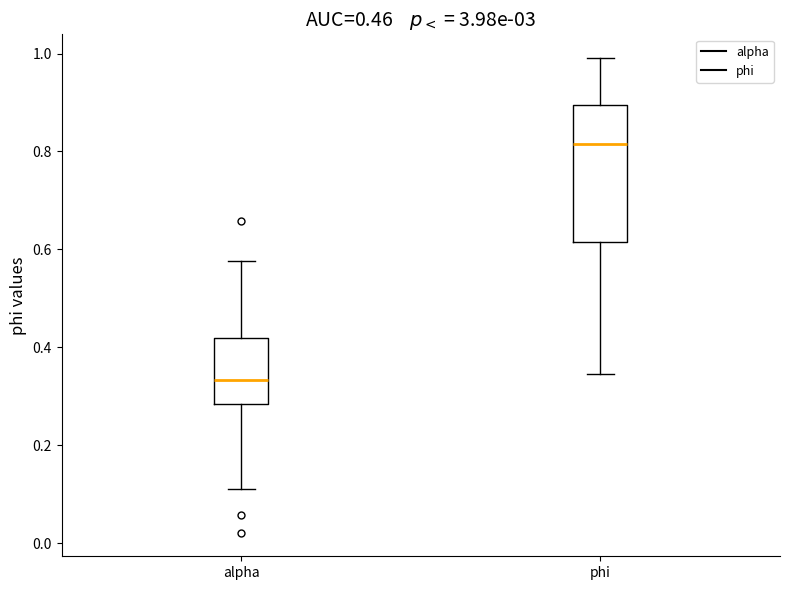

Which box's median line is the highest?

phi